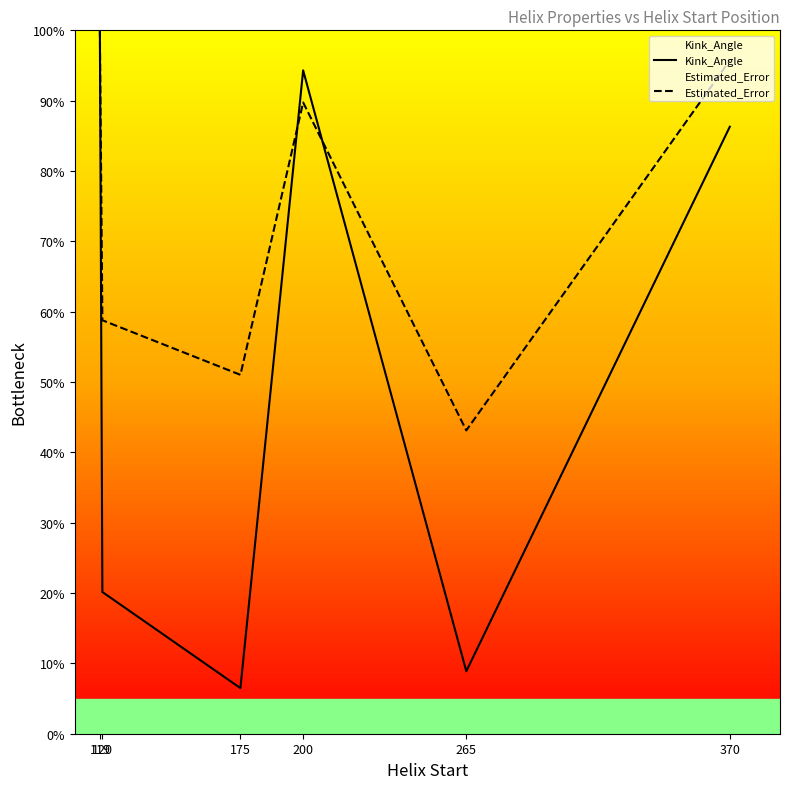

Reading left to right, what are all the values shown in this chart?

Kink_Angle: 119=100.0	120=20.1	175=6.5	200=94.3	265=8.9	370=86.3
Estimated_Error: 119=100.0	120=58.8	175=51.0	200=89.7	265=43.1	370=95.7